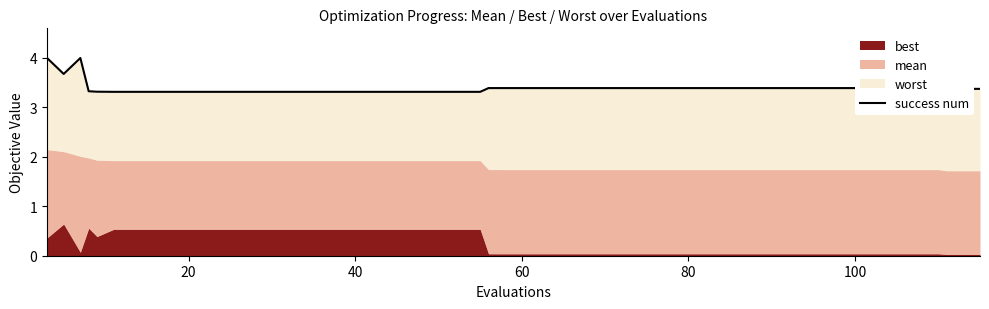

At which label is the value closest to 3?

100